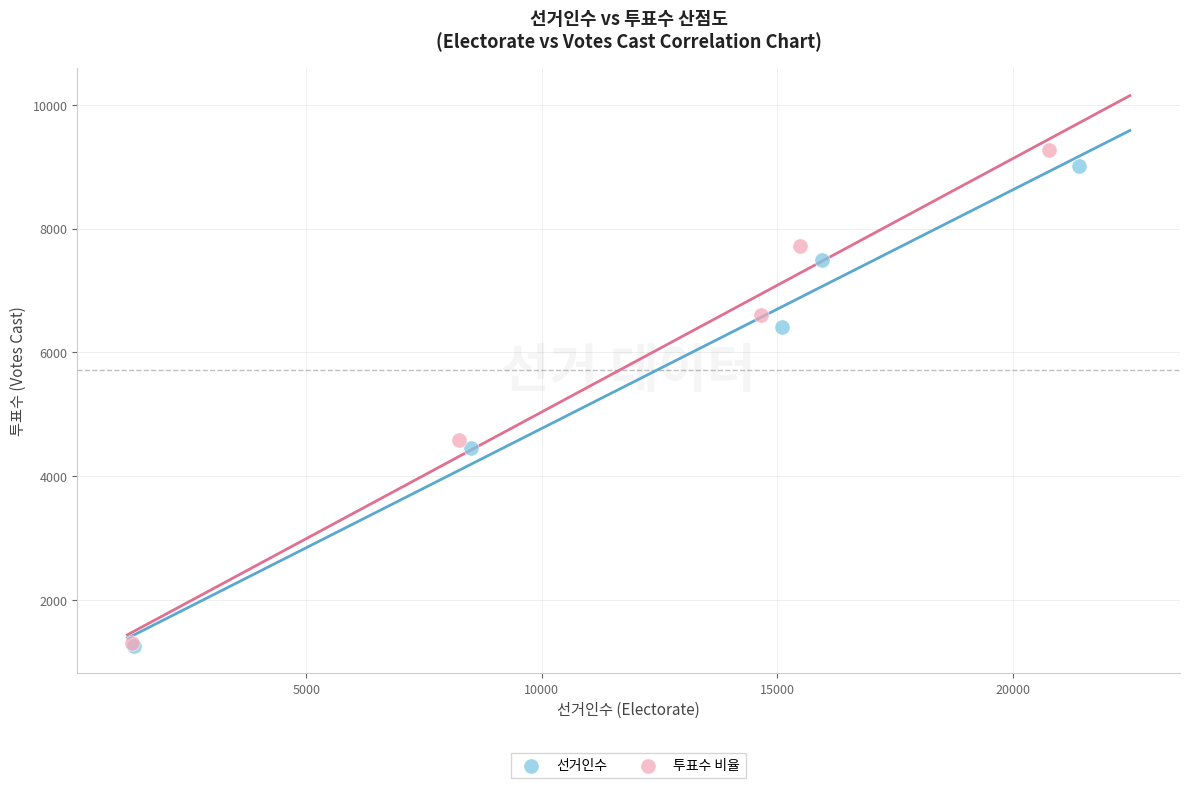

Which series has the widest spread of Y values?

투표수 비율